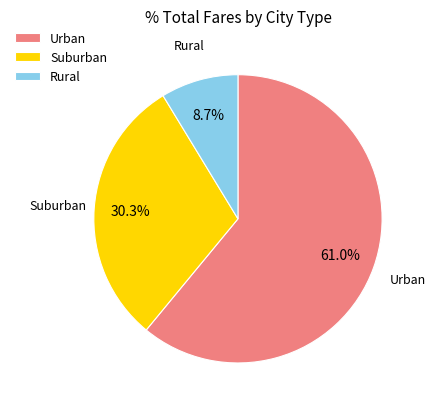

To the nearest percent, what is the average slice percentage?

33%